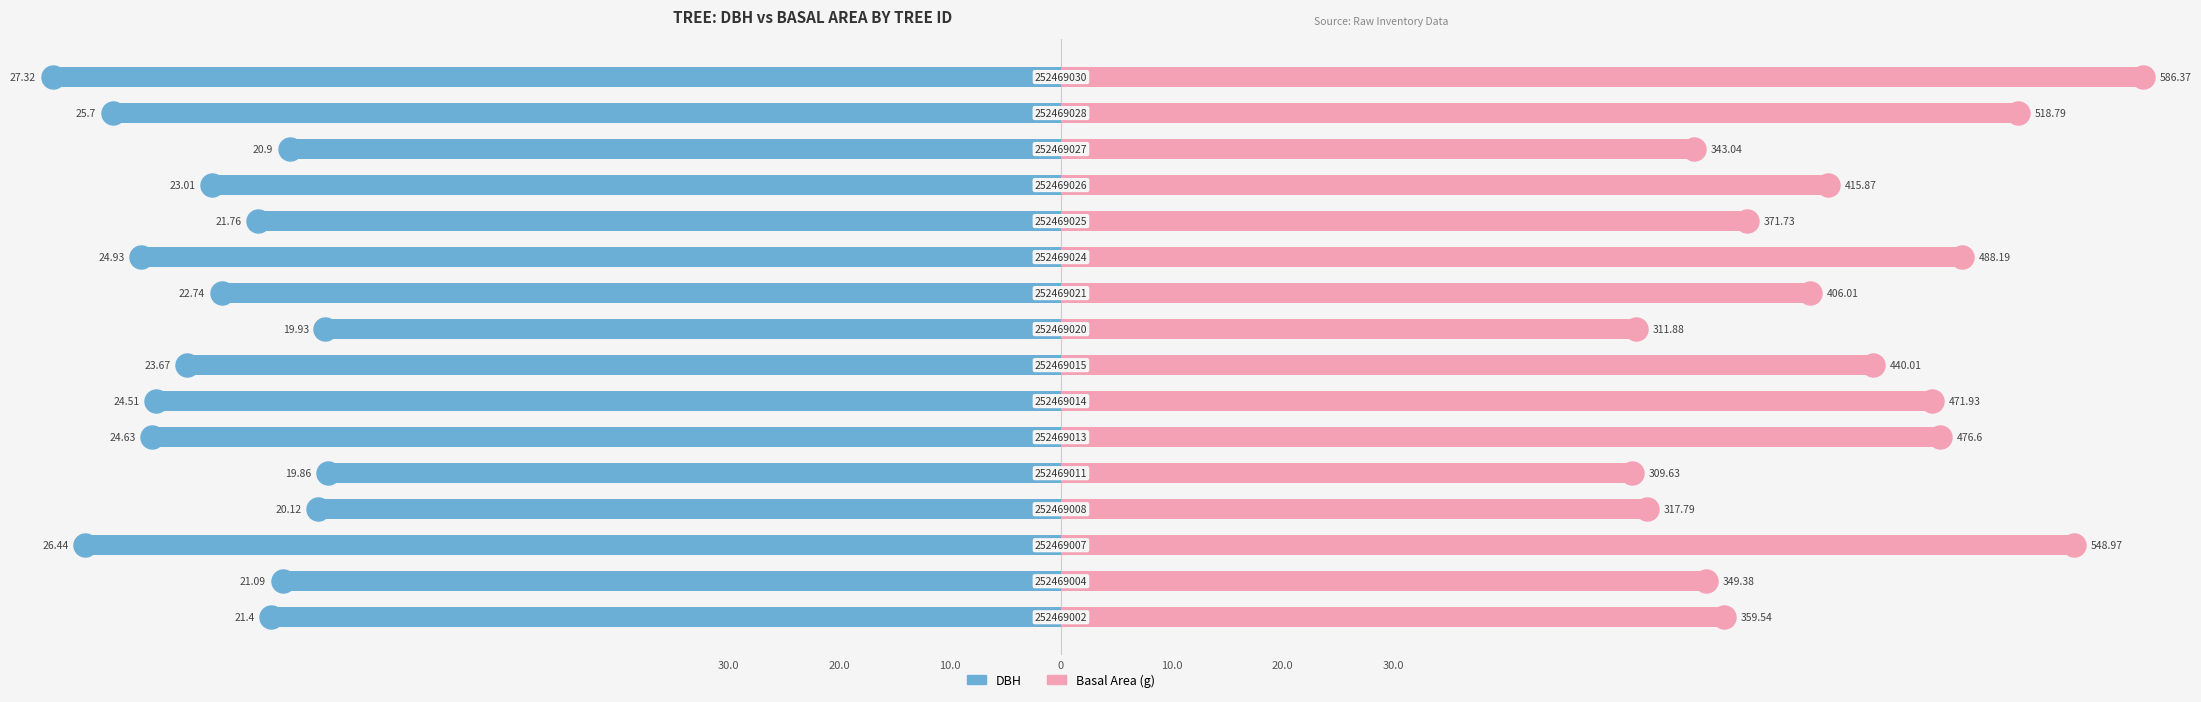

Which series contains the highest Y value?

Basal Area (g)